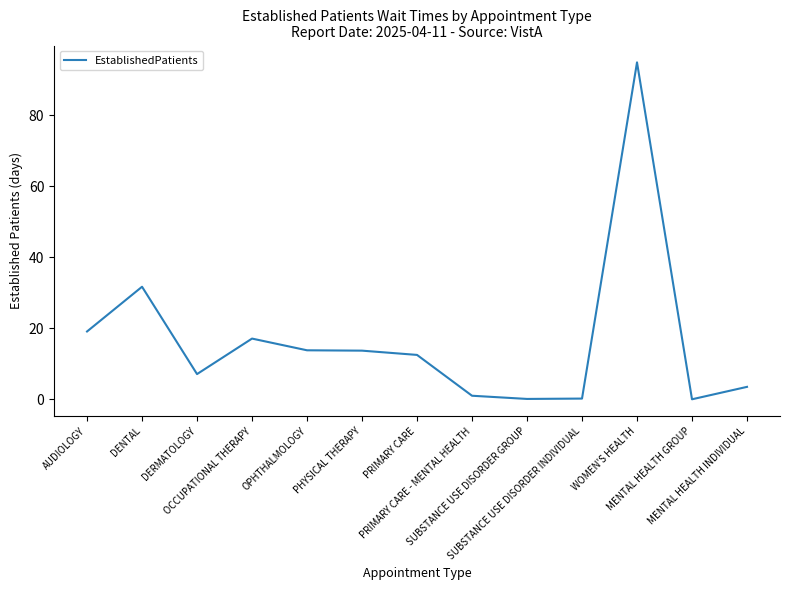

Count the number of values greater than 12.

7